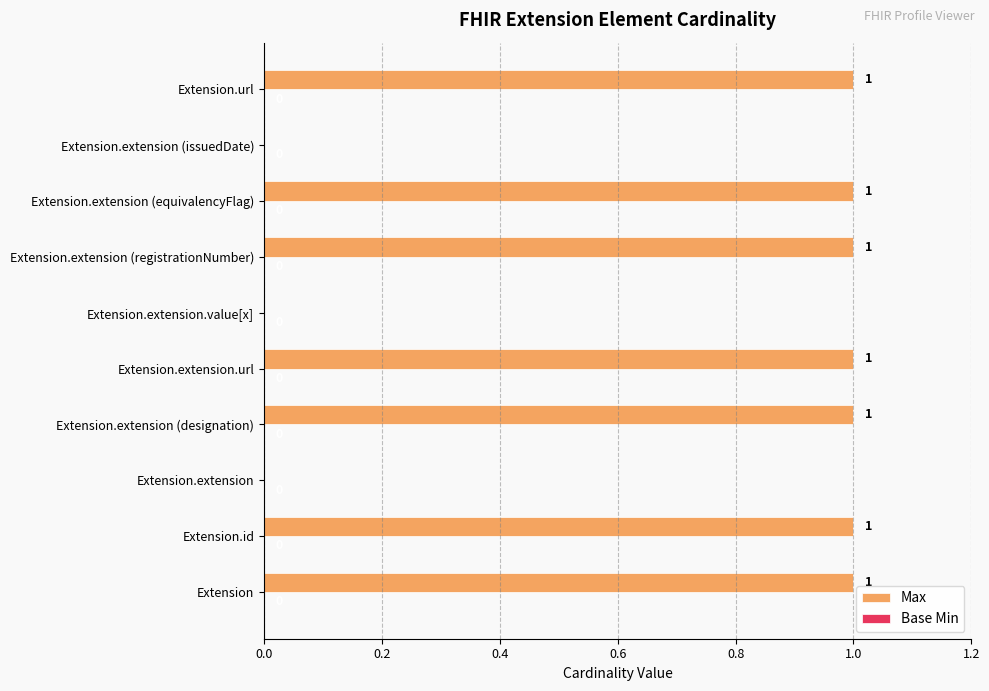

Between Extension.extension.value[x] and Extension, which is larger?

Extension